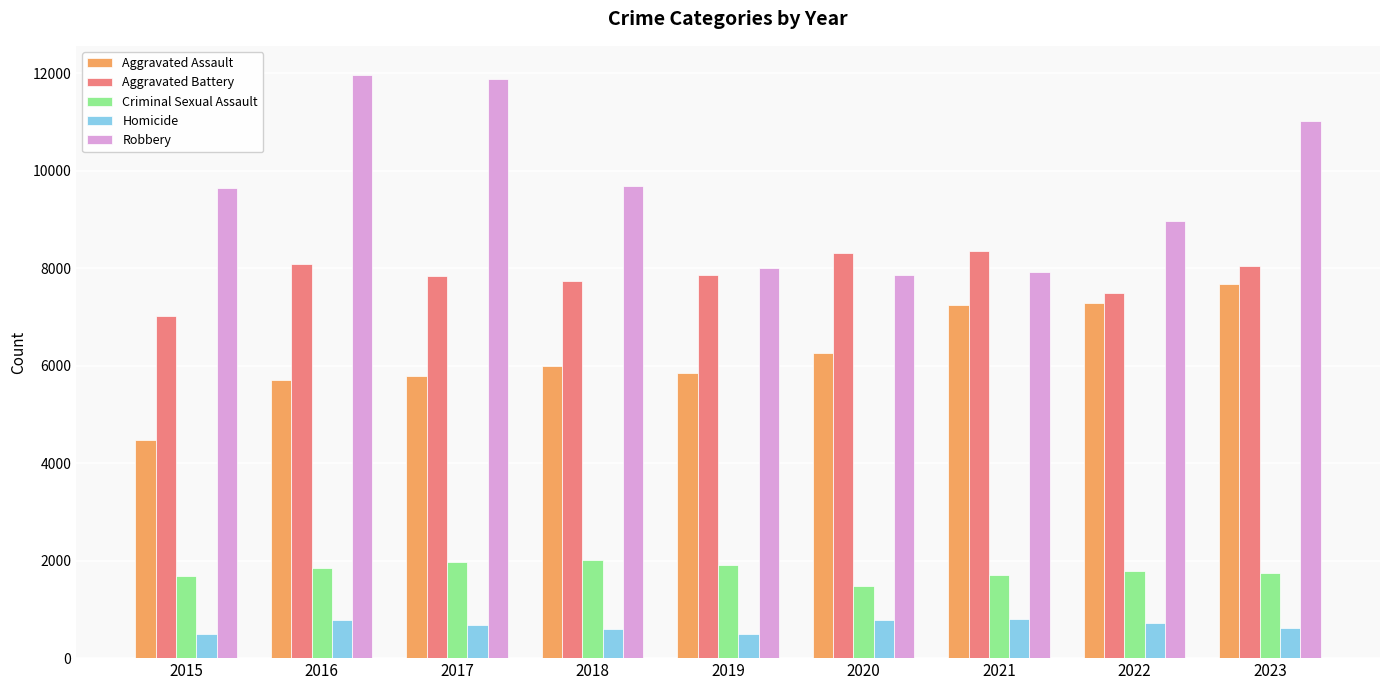

Which series changed the most between 2015 and 2017?

Robbery